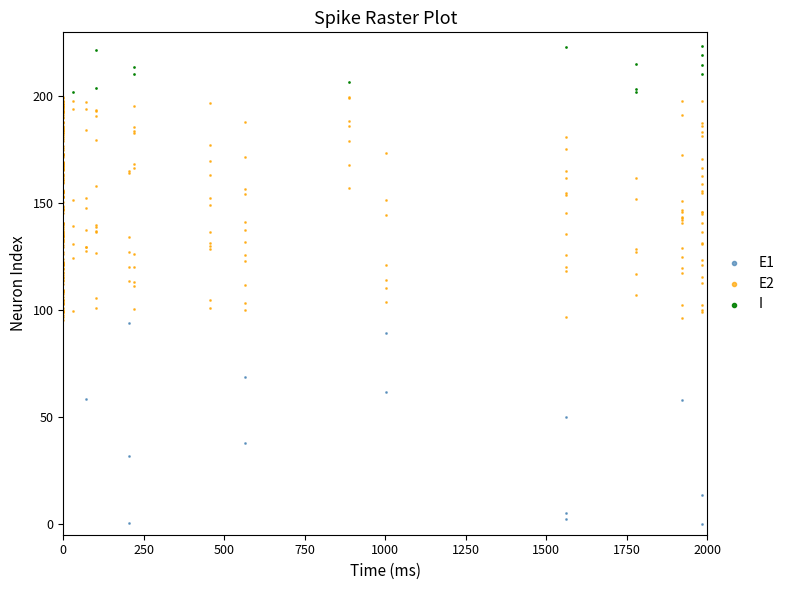

Which series has the largest Y range (max minus min)?

E2